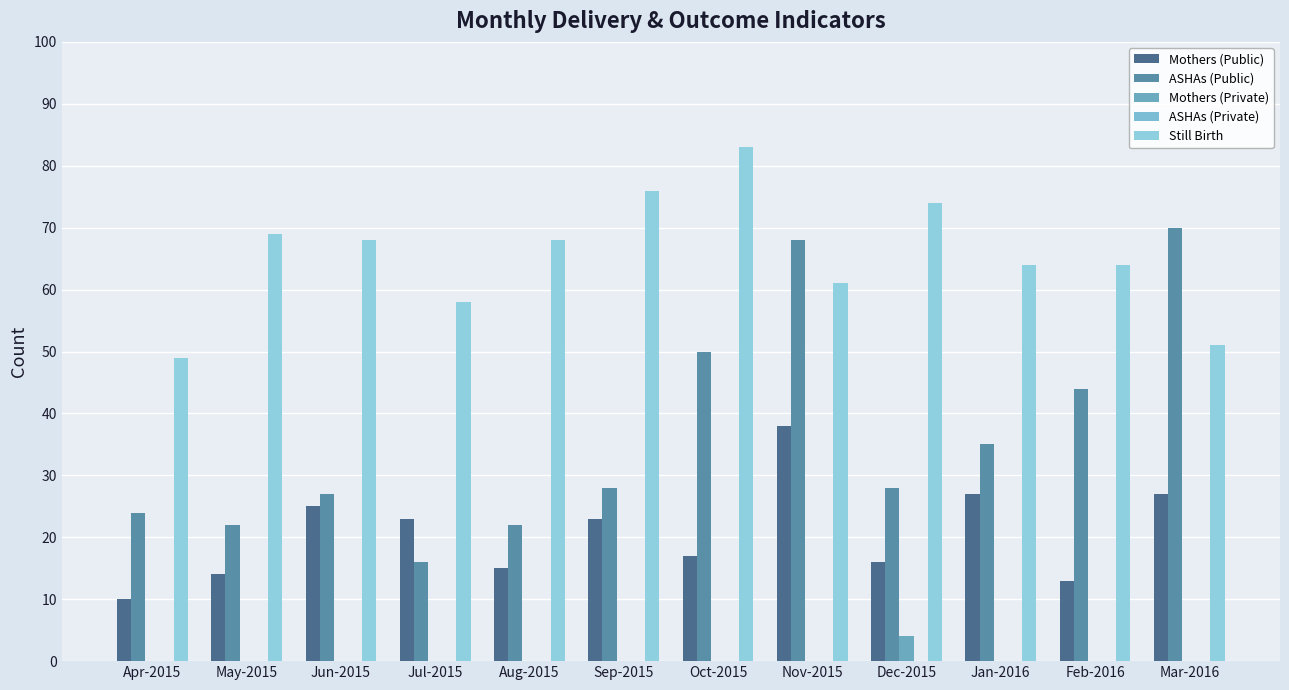

At which category is the sum across all series the highest?

Nov-2015